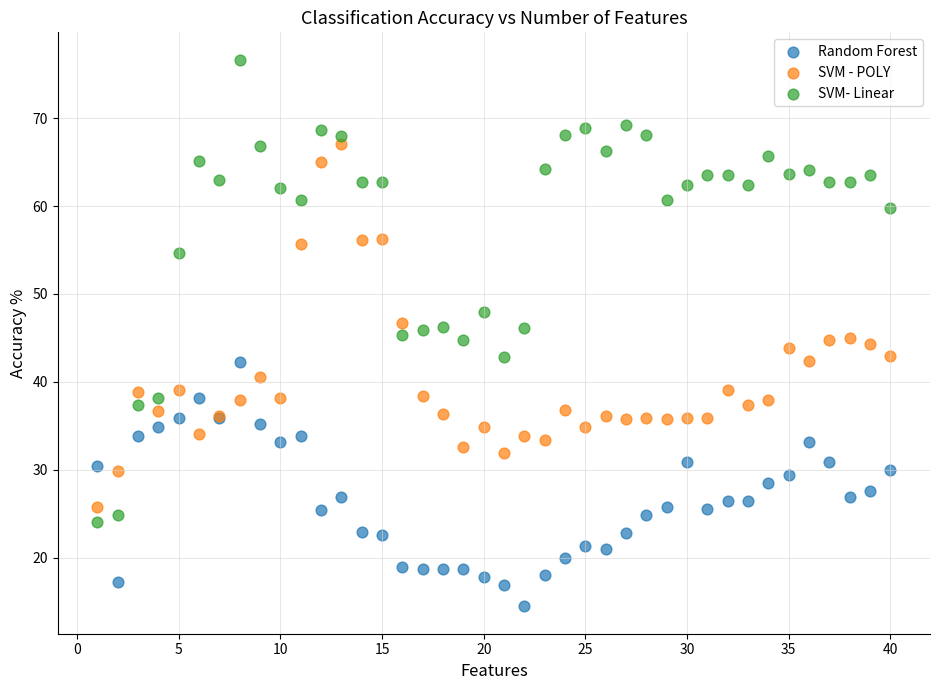

Which series contains the lowest Y value?

Random Forest